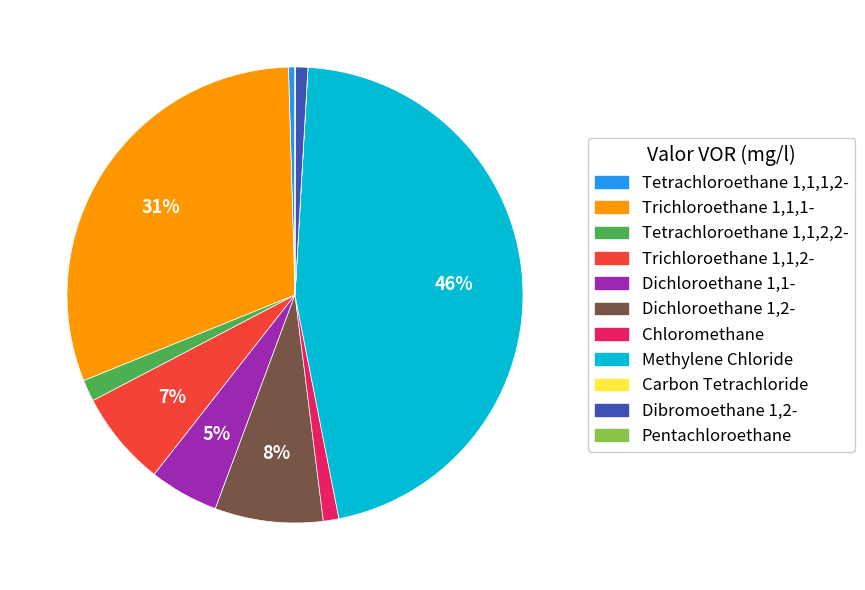

To the nearest percent, what percentage of the pie is Trichloroethane 1,1,1-?

31%